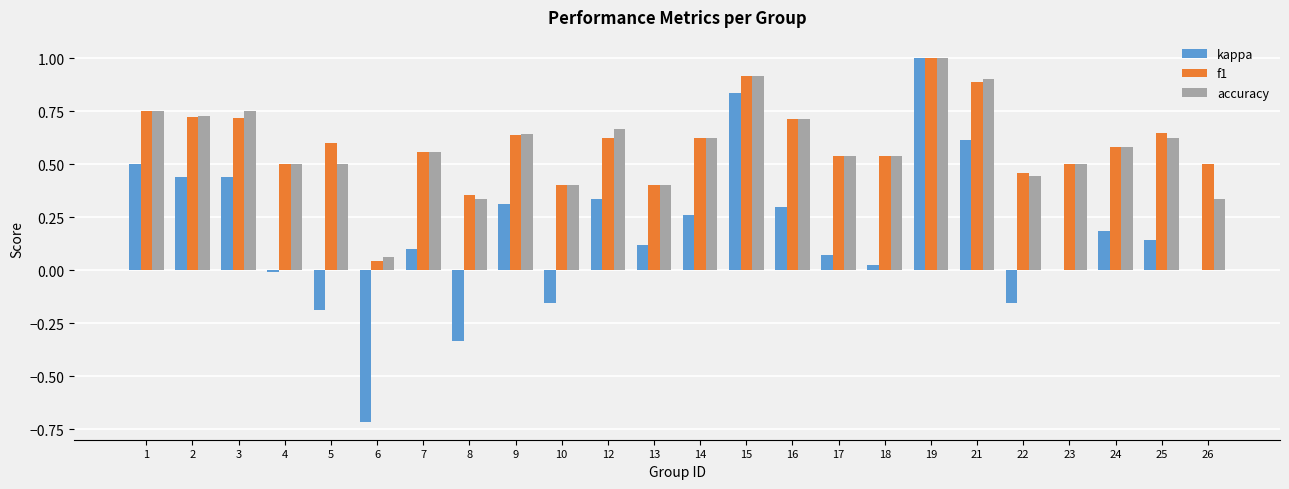

Between 4 and 9, which series saw the biggest shift?

kappa